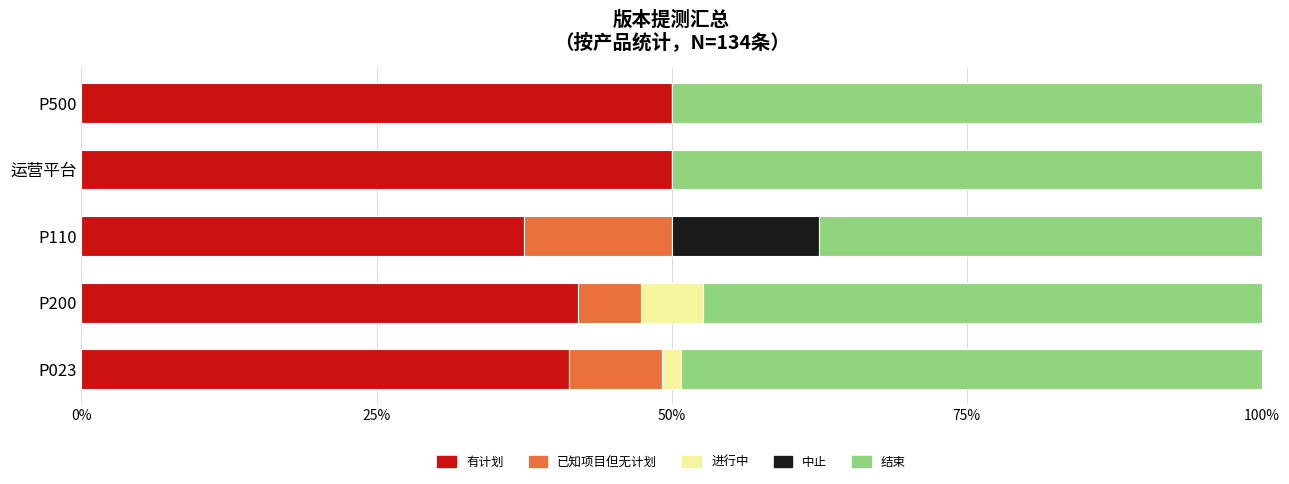

Is it true that 有计划 equals 41.3 at P023?

True